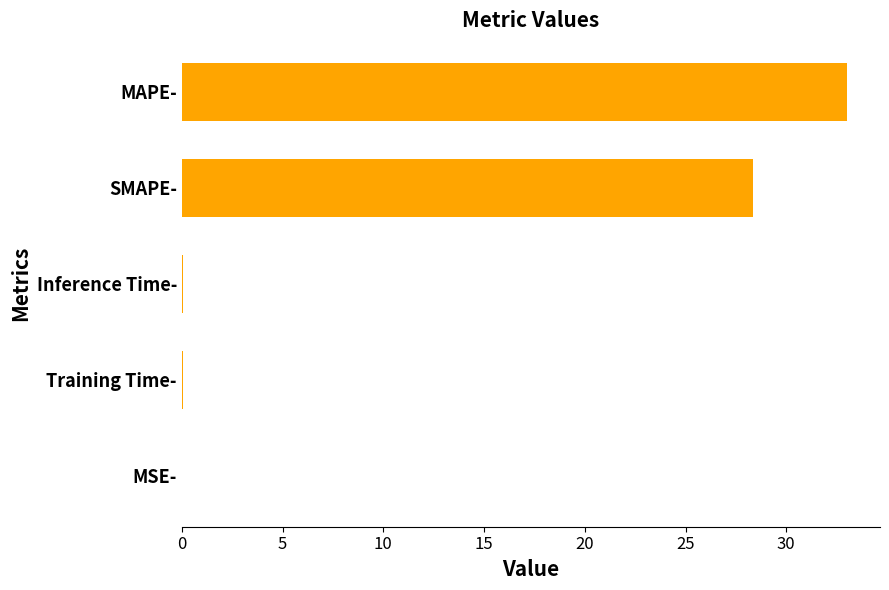

At which category does the chart reach its peak across all series?

MAPE-